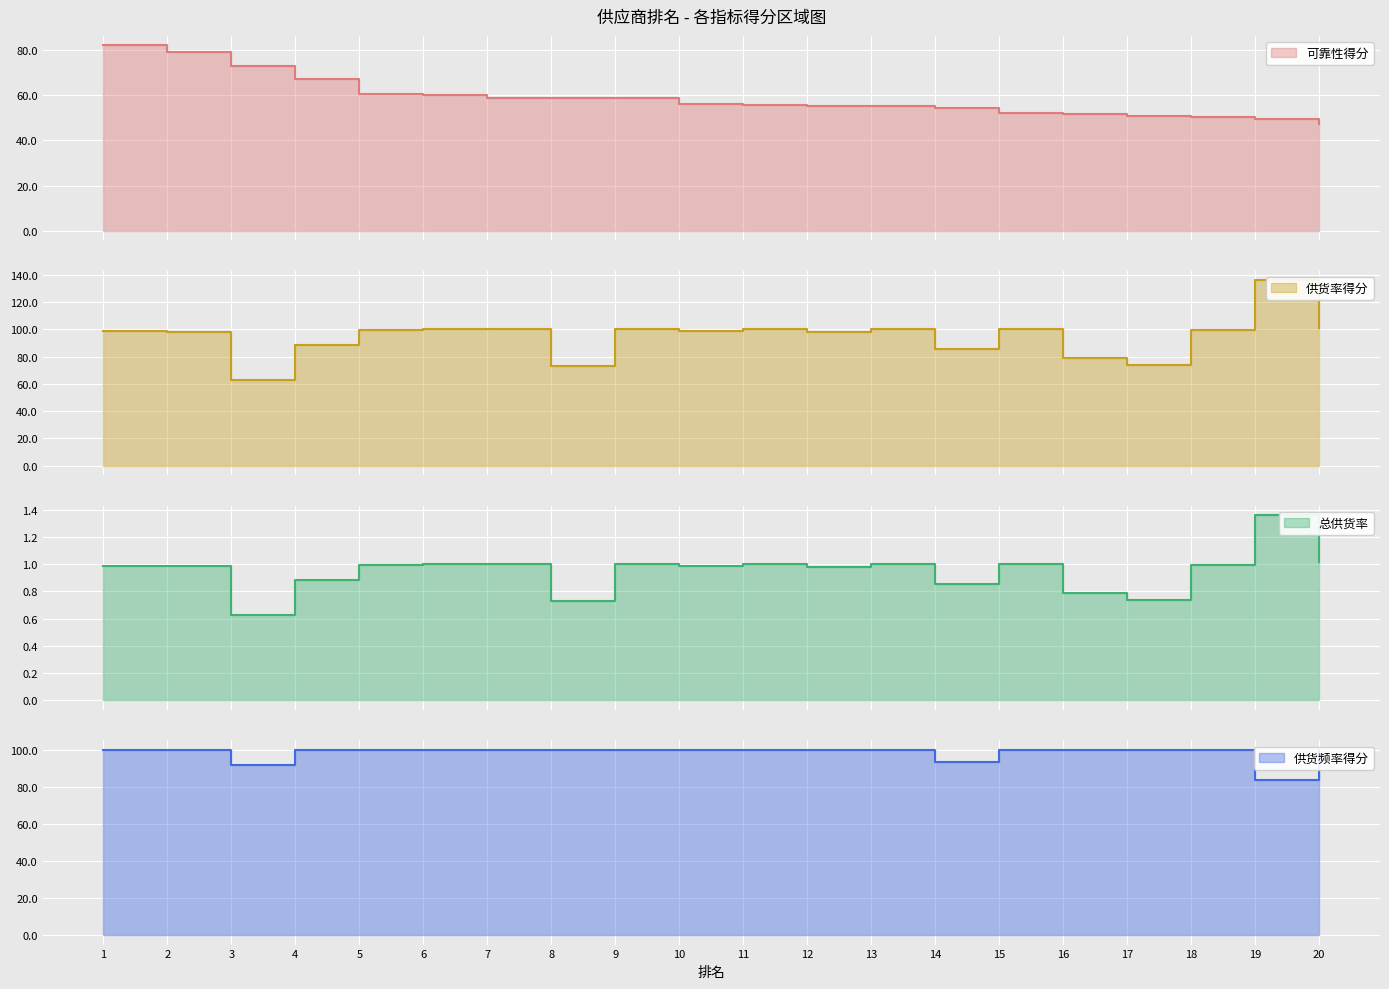

What is the value of the 供货率得分 point at the 16th from the left?

79.0